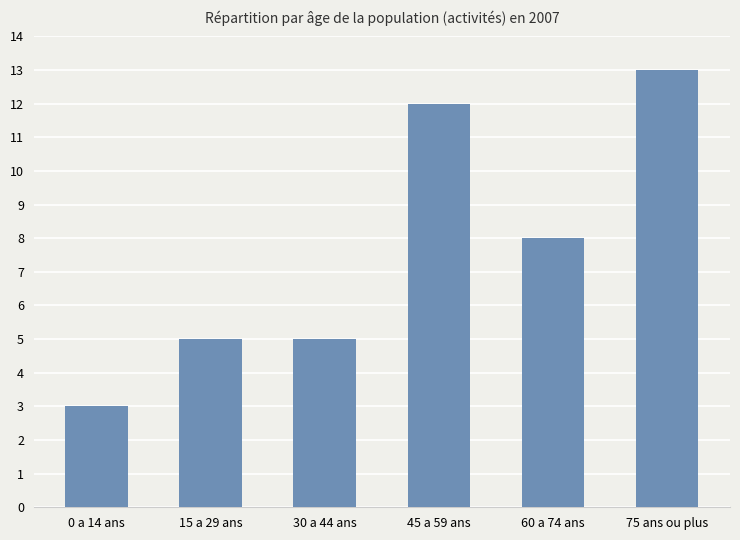

Reading left to right, transcribe all the data shown in this chart.

0 a 14 ans=3	15 a 29 ans=5	30 a 44 ans=5	45 a 59 ans=12	60 a 74 ans=8	75 ans ou plus=13